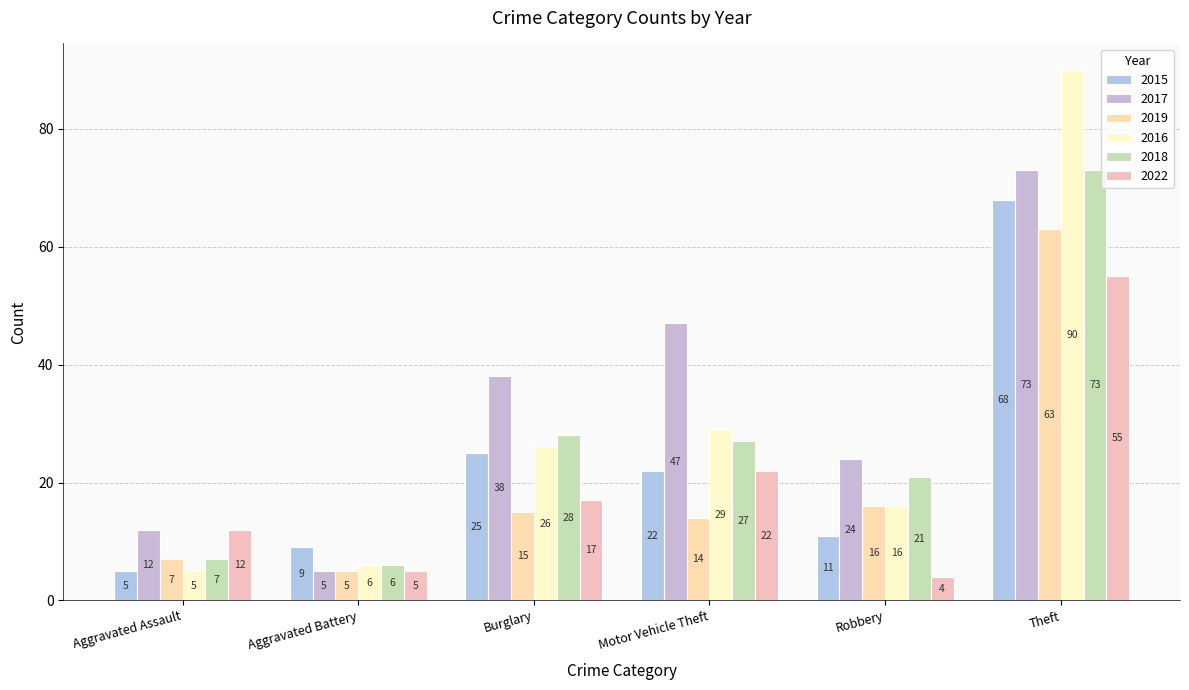

What value does the 2018 series have at Robbery?

21